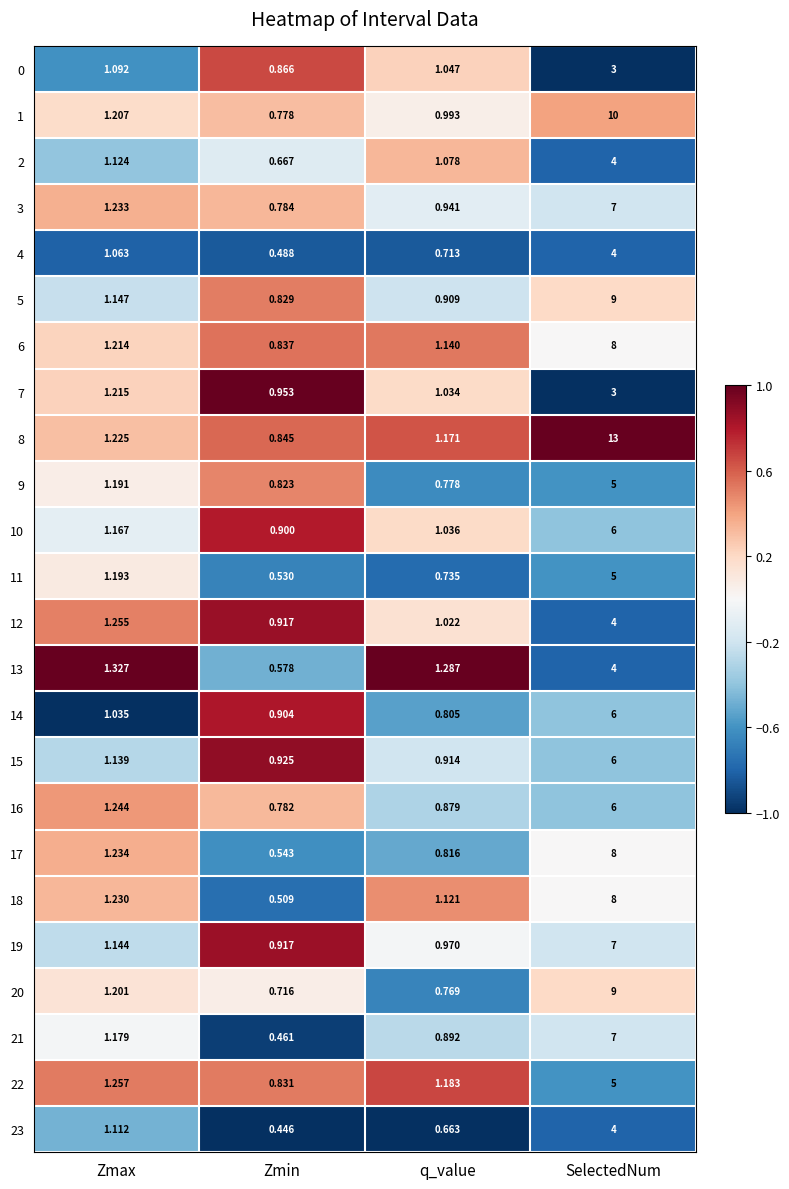

How many series are shown in this chart?

24